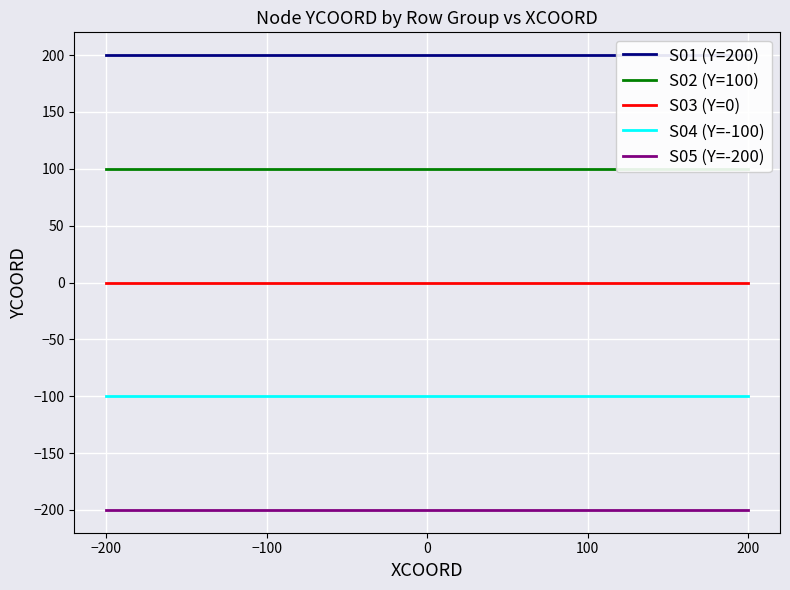

How many lines are shown in the chart?

5